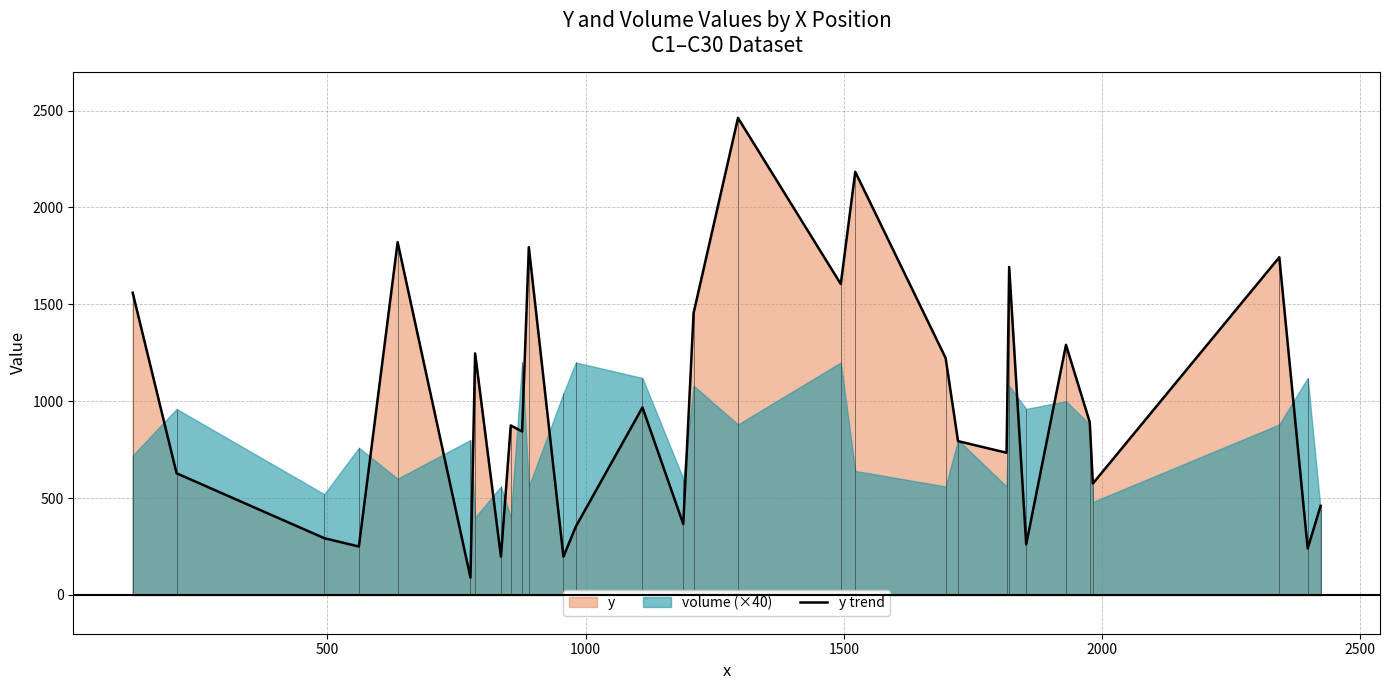

What is the difference between the maximum and minimum values?

2372